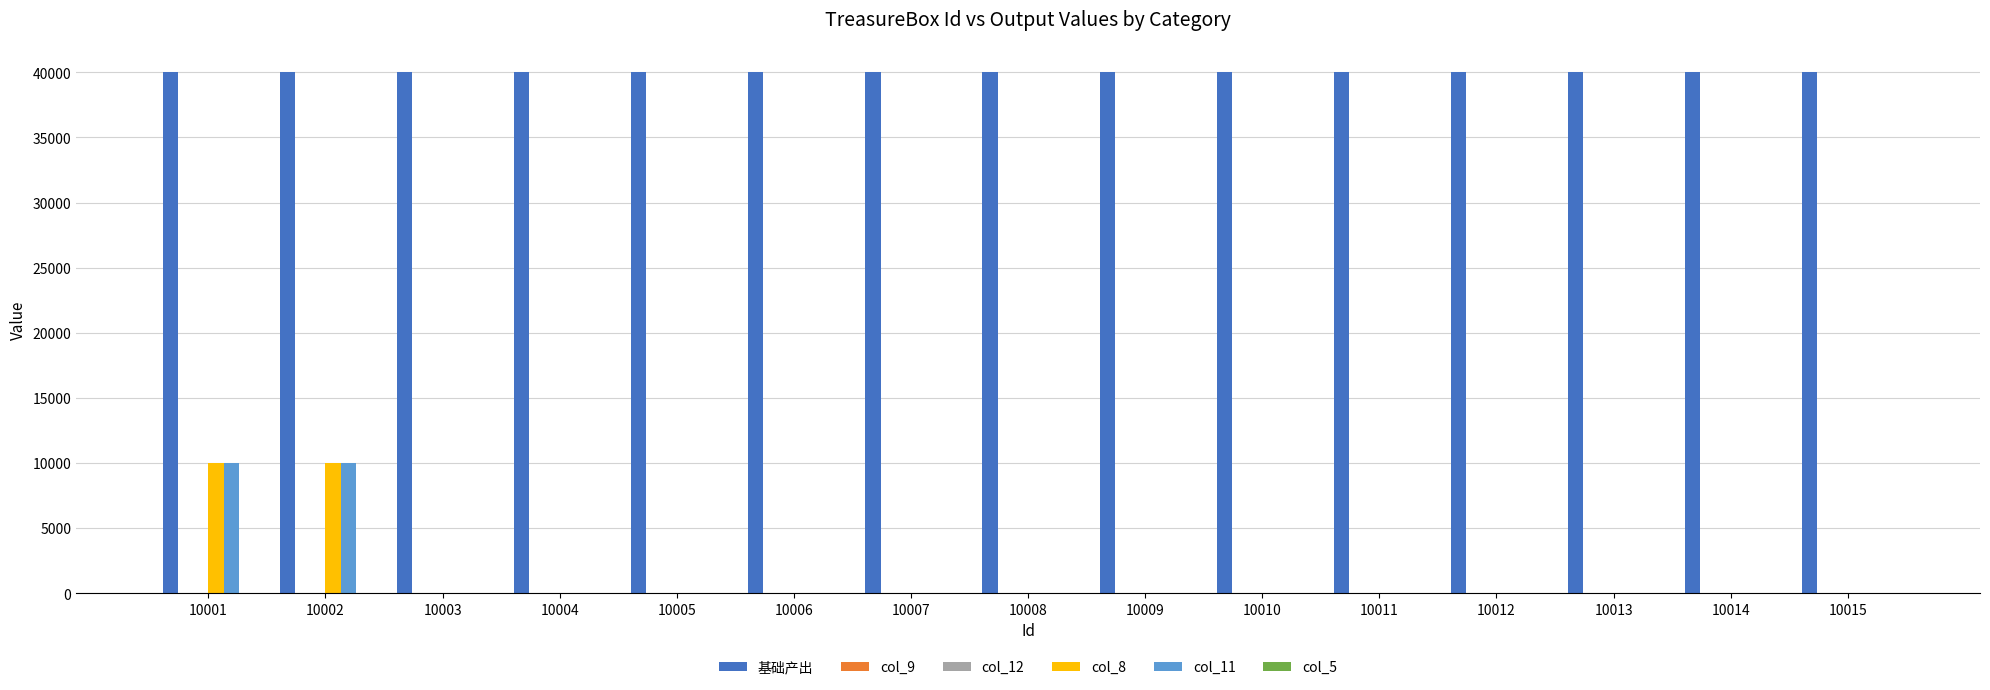

Which series has the largest total across all categories?

基础产出